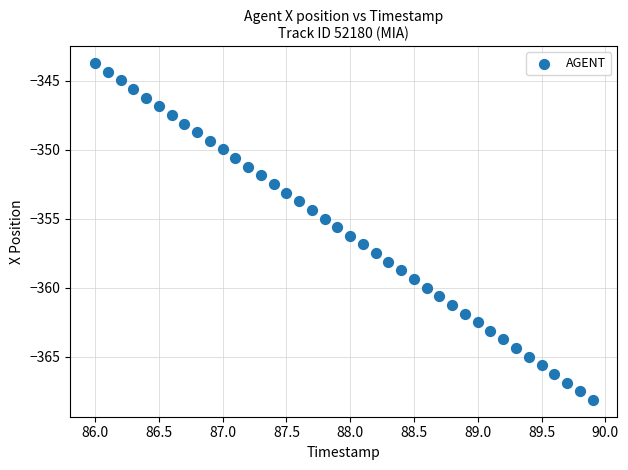

What is the range of X values (max minus min)?

3.9